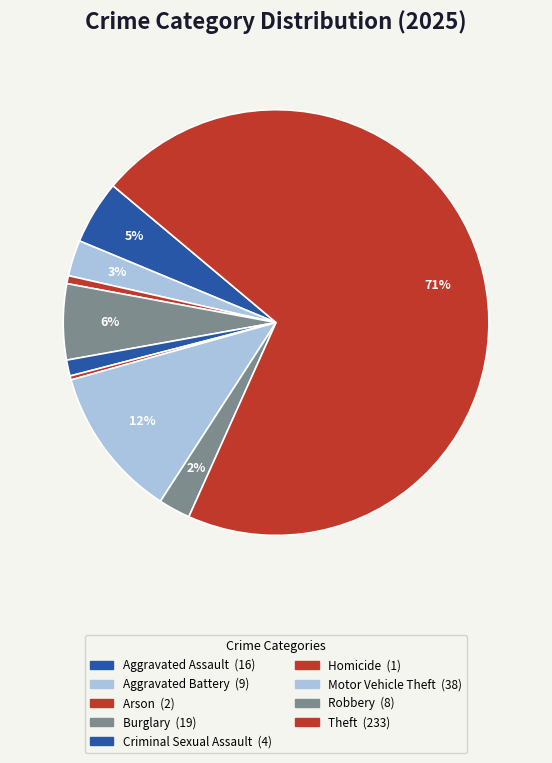

The Burglary slice represents 16% of the pie. True or false?

False